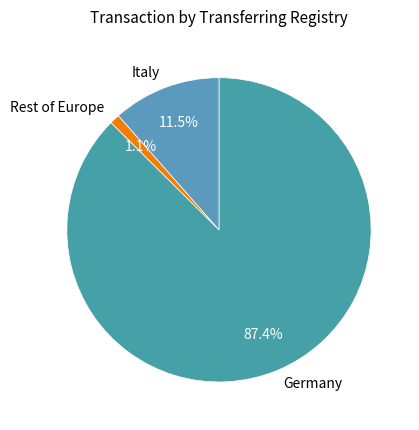

What percentage is NOT represented by Italy?

88.5%